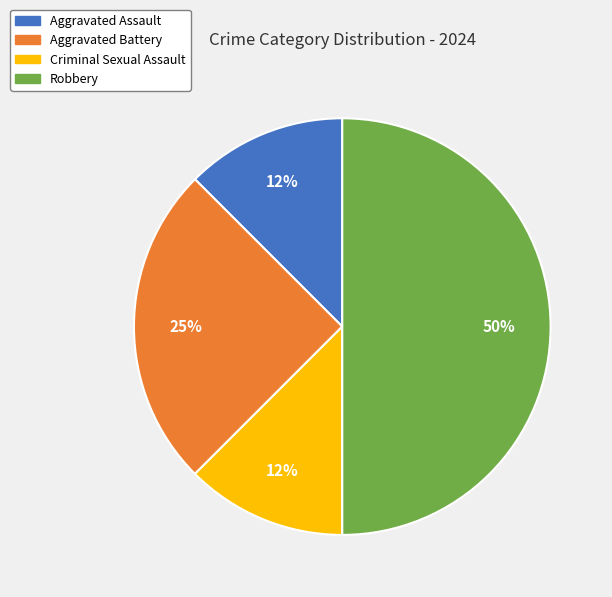

Between Aggravated Assault and Robbery, which is larger?

Robbery